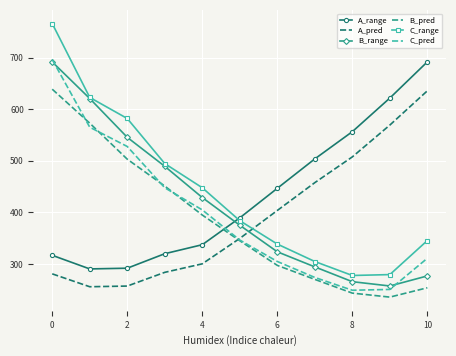

True or false: B_range and A_range cross at least once.

True